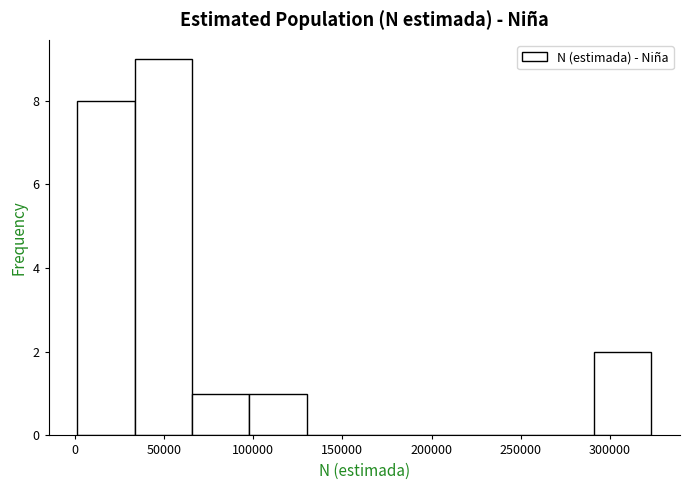

How tall is the bar that spans 100000 to 130000 on the x-axis? Neither the bar edges nor the heights are printed on the chart, so give them approximately, as read against the axes.

1